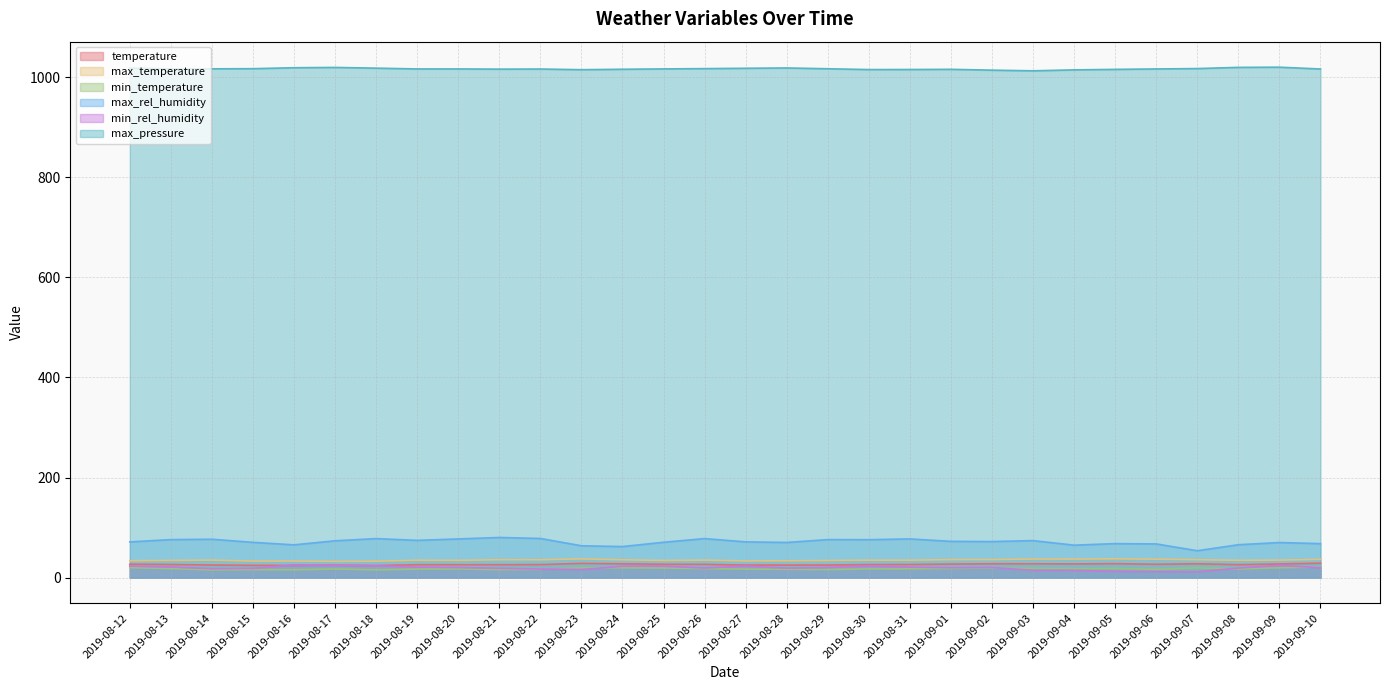

What is the difference between the max_temperature values at 2019-08-30 and 2019-08-18?

2.0